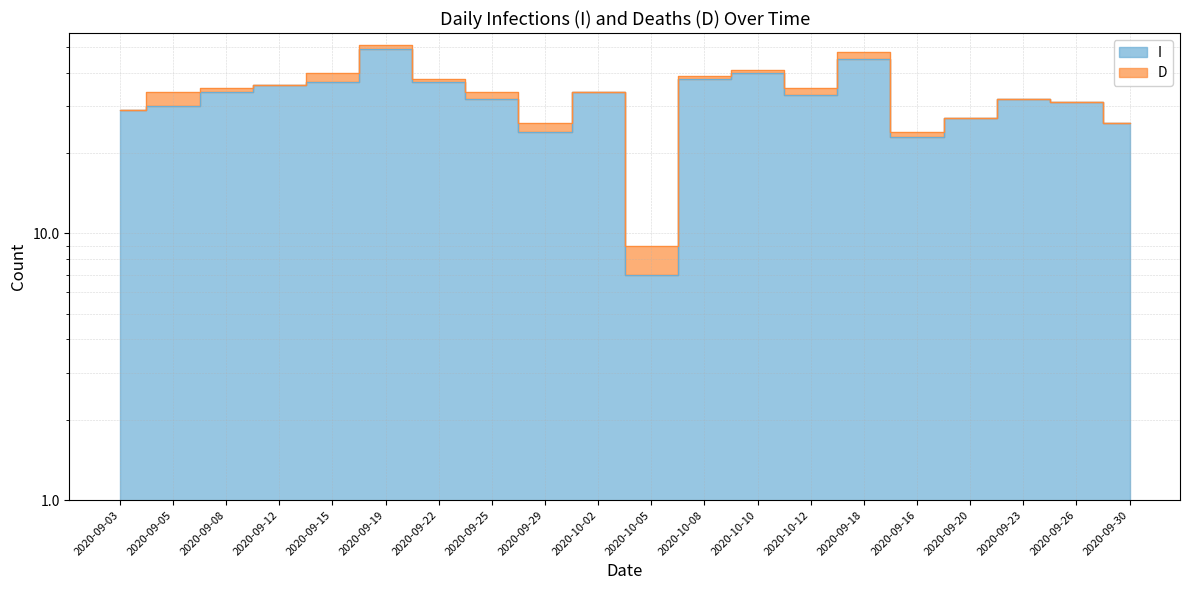

What is the label of the 10th point from the right?

2020-10-05